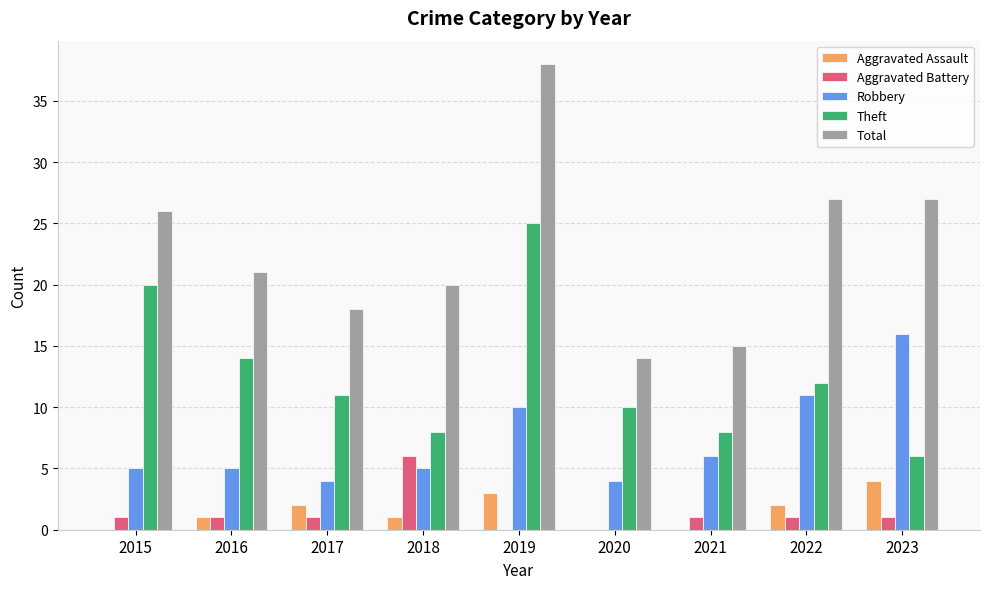

Reading left to right, extract all data points from this chart.

Aggravated Assault: 2015=0	2016=1	2017=2	2018=1	2019=3	2020=0	2021=0	2022=2	2023=4
Aggravated Battery: 2015=1	2016=1	2017=1	2018=6	2019=0	2020=0	2021=1	2022=1	2023=1
Robbery: 2015=5	2016=5	2017=4	2018=5	2019=10	2020=4	2021=6	2022=11	2023=16
Theft: 2015=20	2016=14	2017=11	2018=8	2019=25	2020=10	2021=8	2022=12	2023=6
Total: 2015=26	2016=21	2017=18	2018=20	2019=38	2020=14	2021=15	2022=27	2023=27